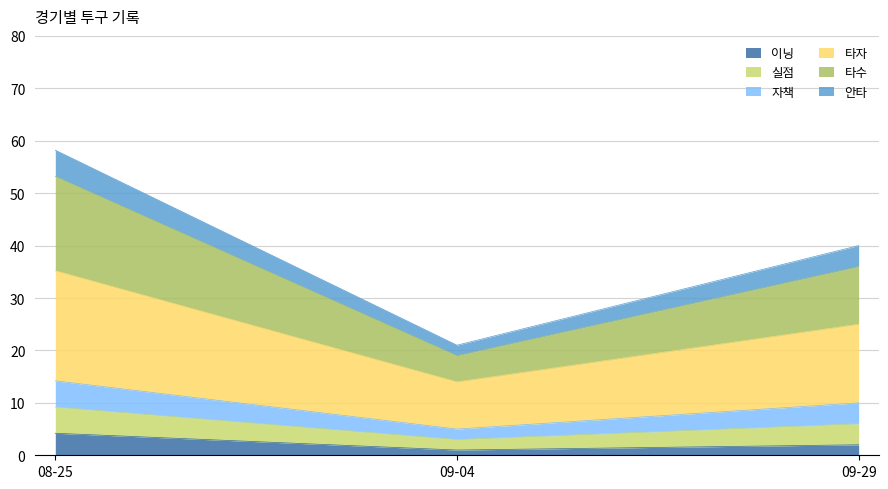

What is the label of the 3rd point from the left?

09-29